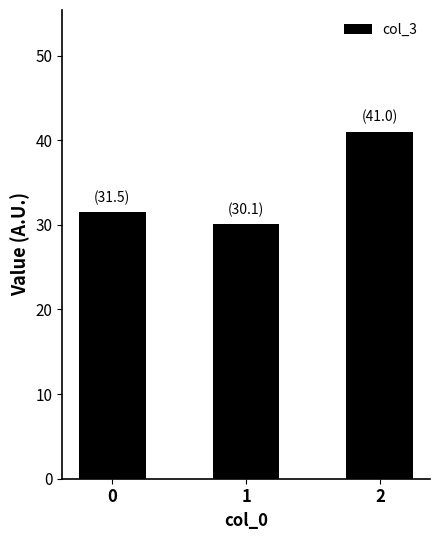

At which category does the chart reach its minimum across all series?

1